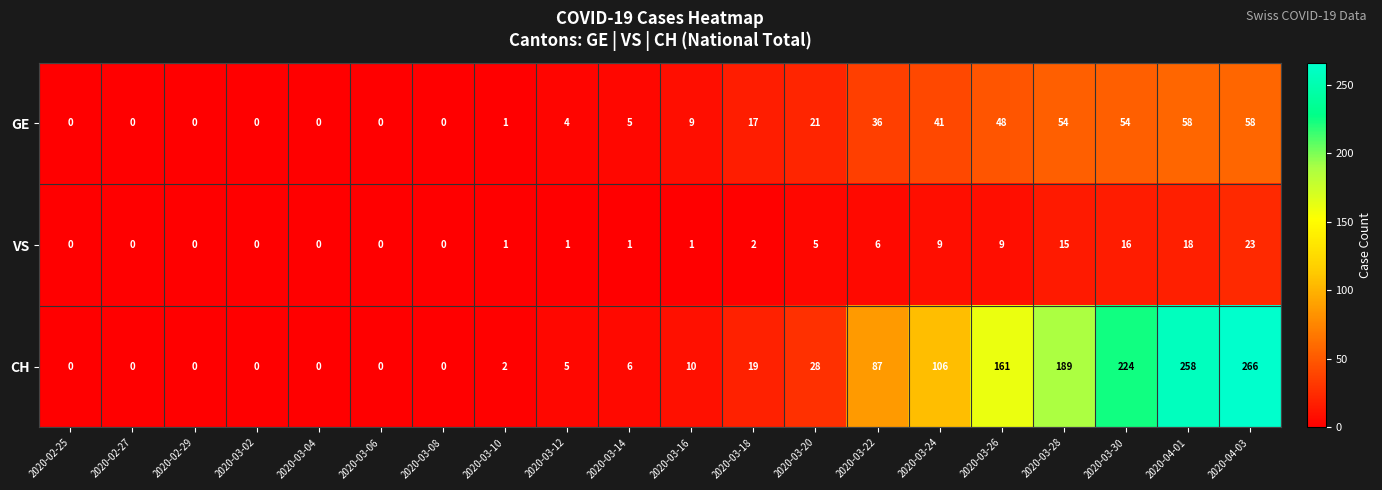

Which series changed the most between 2020-02-25 and 2020-03-16?

CH